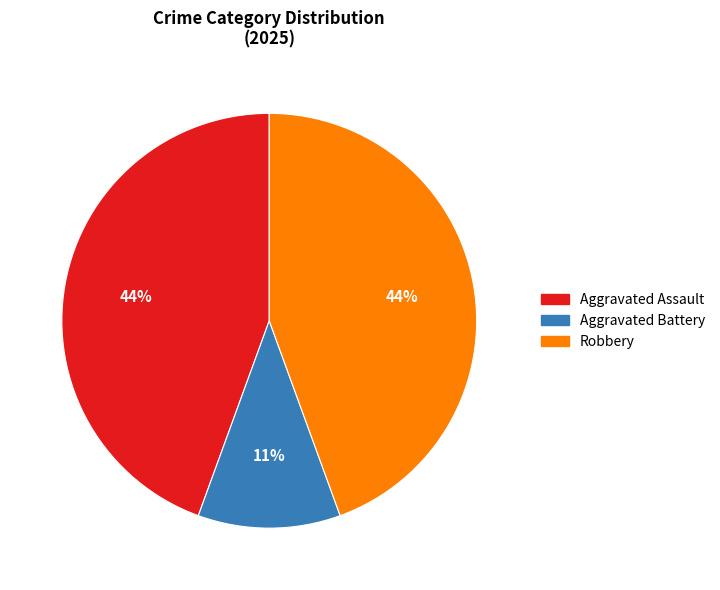

To the nearest percent, what is the difference between the largest and smallest slice percentages?

33%